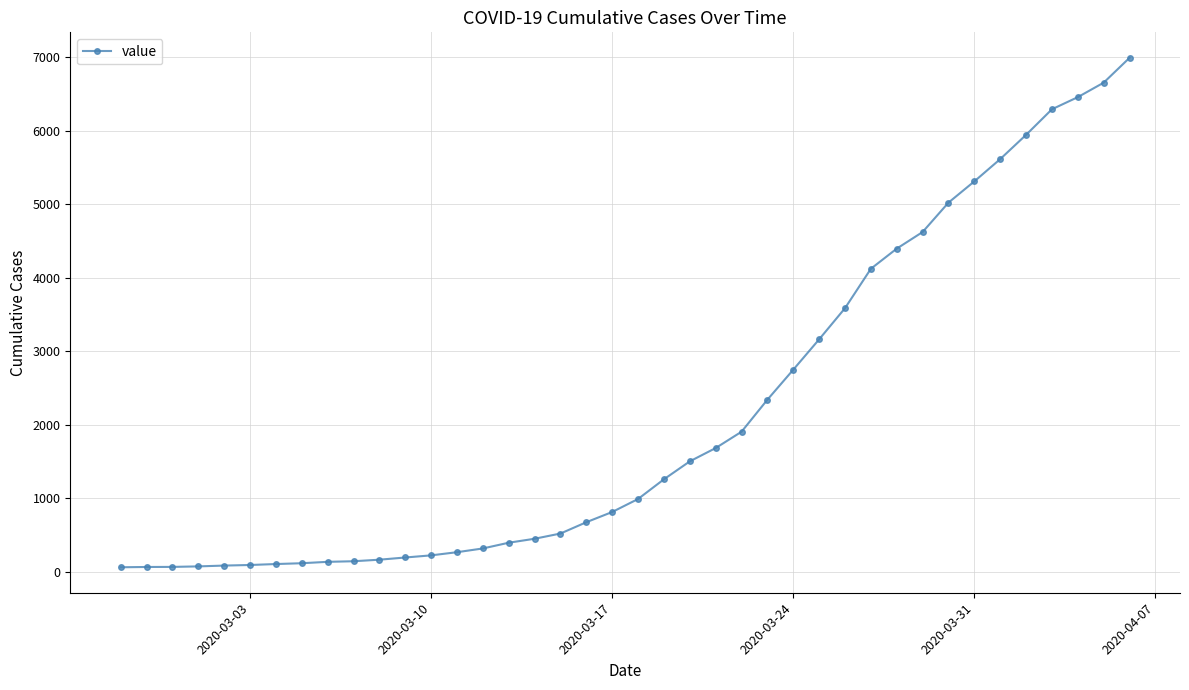

What is the difference between the maximum and second lowest values?

6927